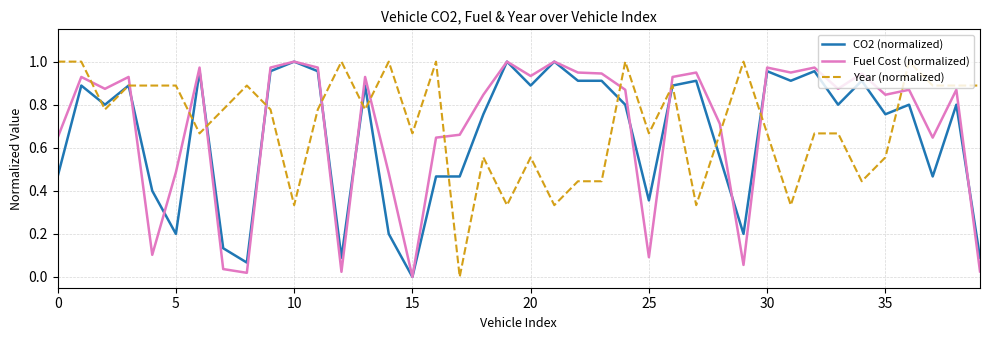

After their last crossing, which series has the higher values: Year (normalized) or CO2 (normalized)?

Year (normalized)